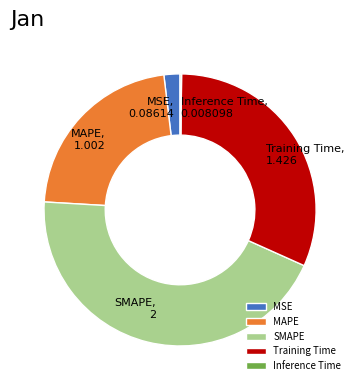

Which has a higher value, SMAPE or MSE?

SMAPE